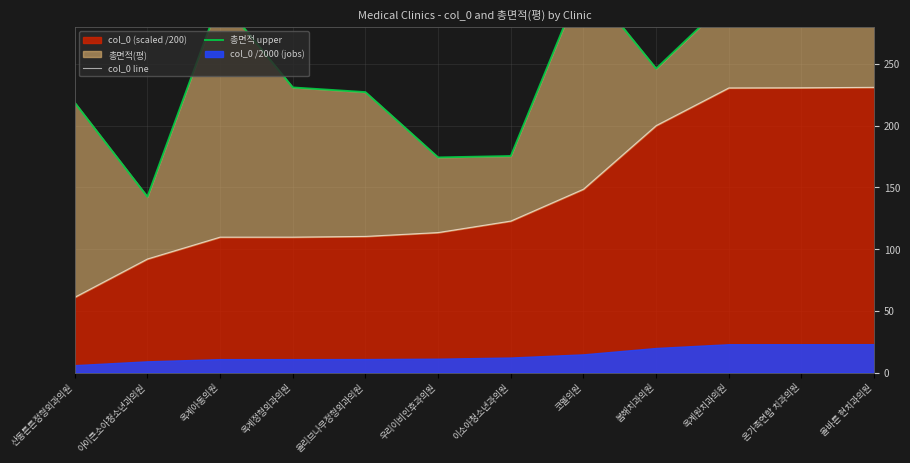

What is the difference between the second highest and second lowest values in the col_0 line series?

138.6